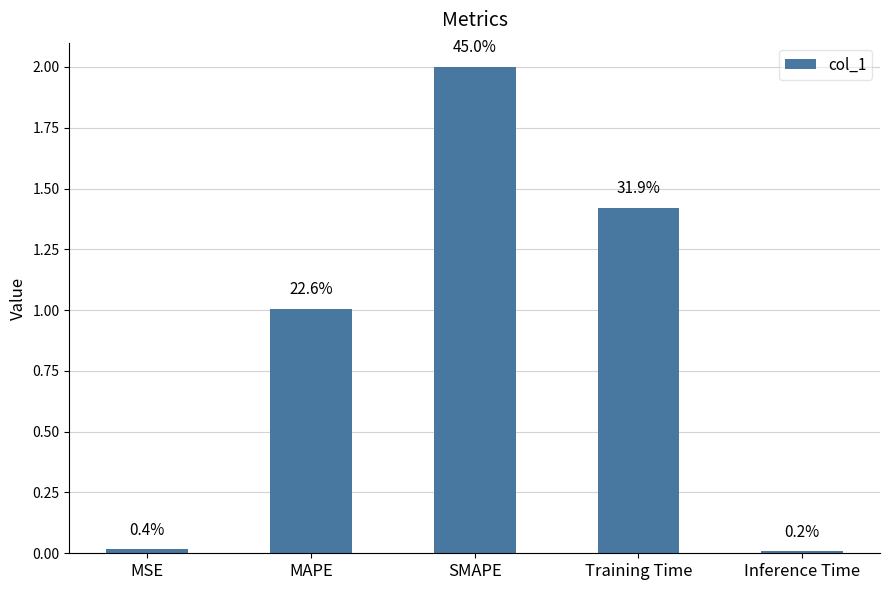

Reading right to left, what are all the values shown in this chart?

0.0	1.4	2.0	1.0	0.0